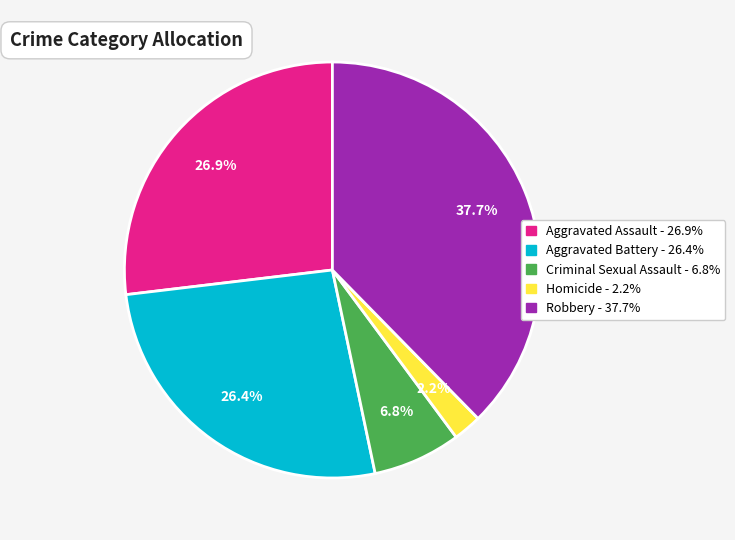

What is the ratio of the value at Aggravated Assault to the value at Aggravated Battery?

1.0